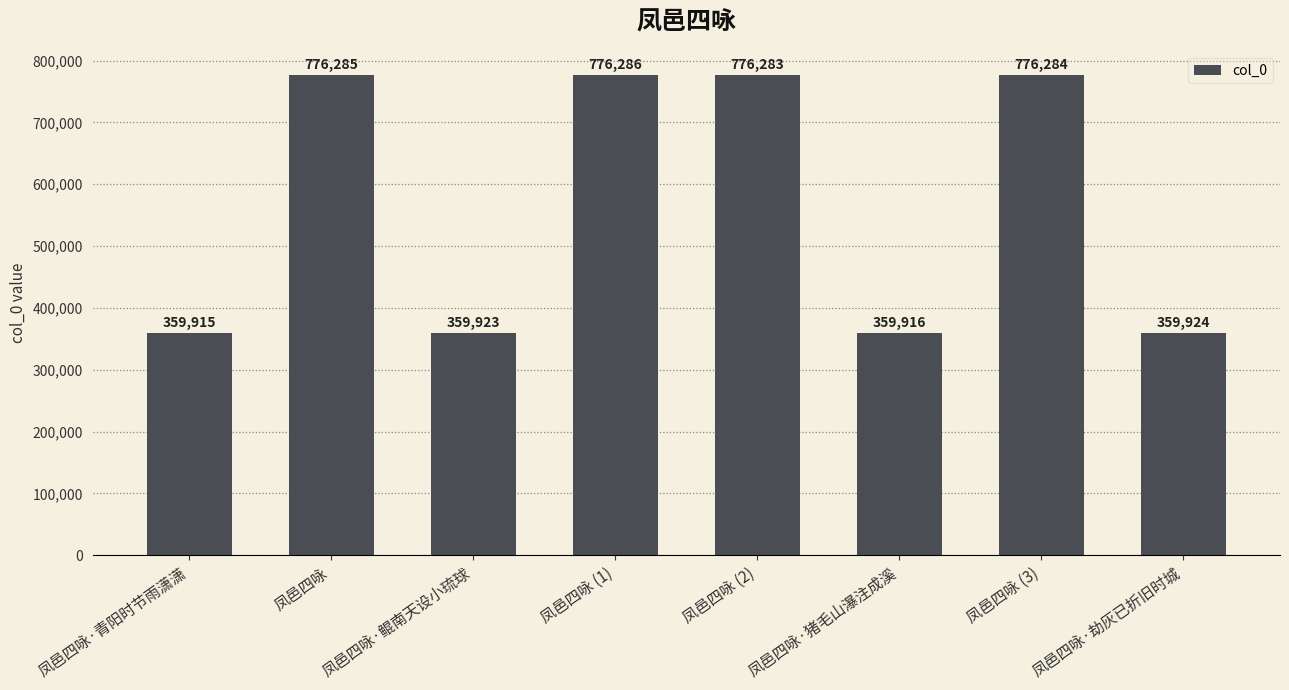

What is the sum of all values?

4544816